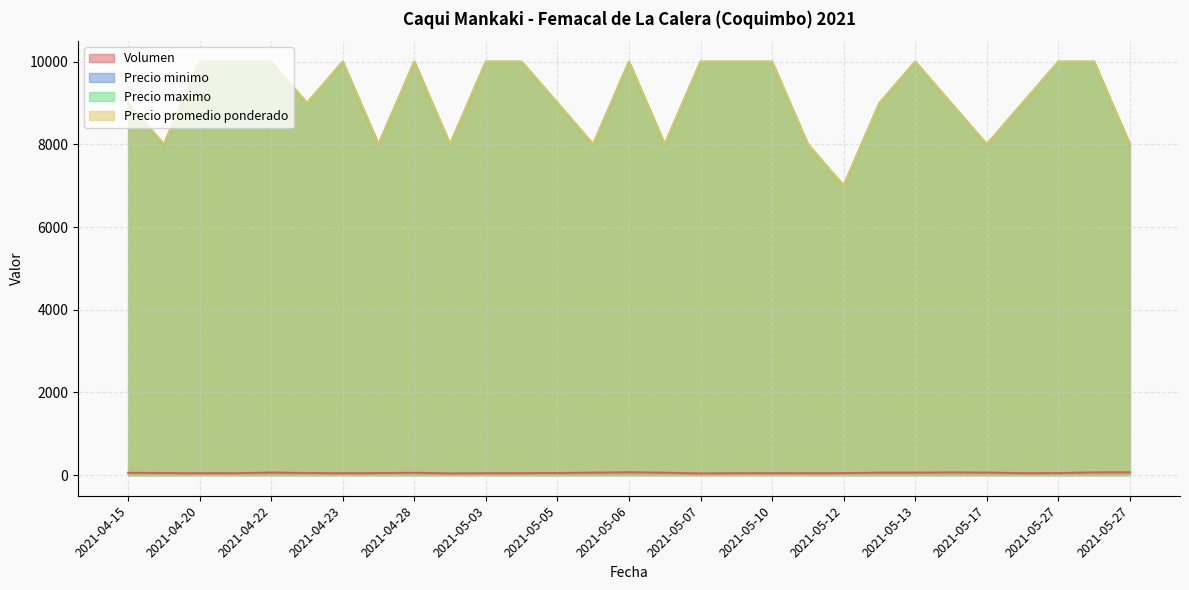

Does the chart display data point markers on the line(s)?

No